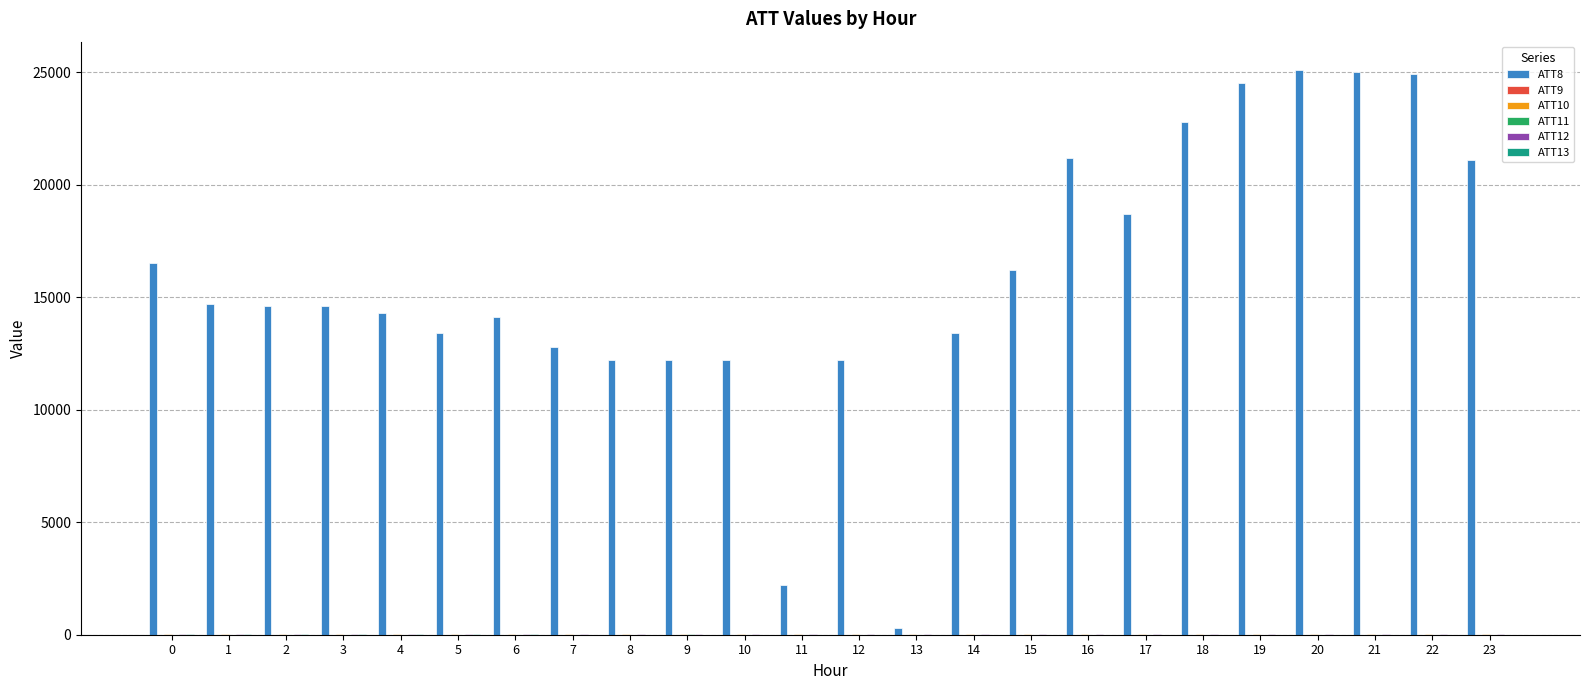

What is the maximum value shown in the chart?

25100.0